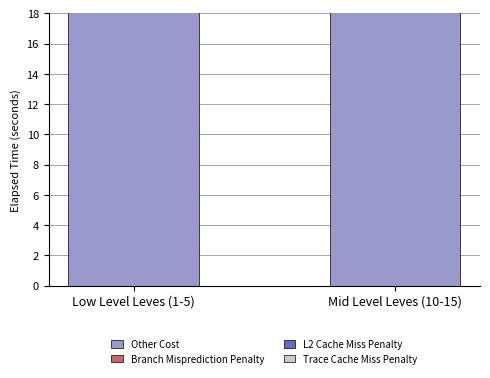

At which label is Trace Cache Miss Penalty closest to 1?

Mid Level Leves (10-15)